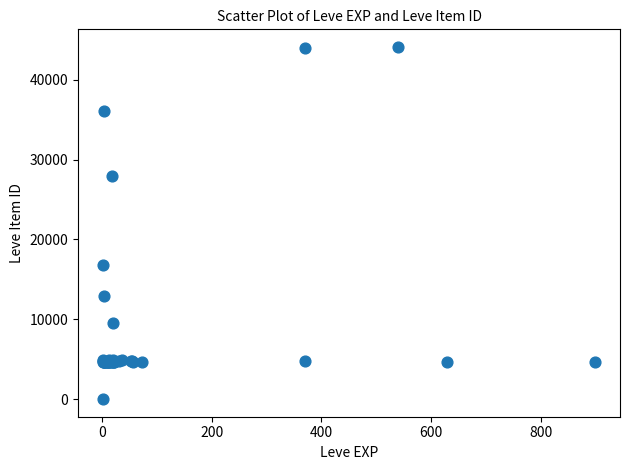

What Y value in the scatter plot is closest to 22050?

16734